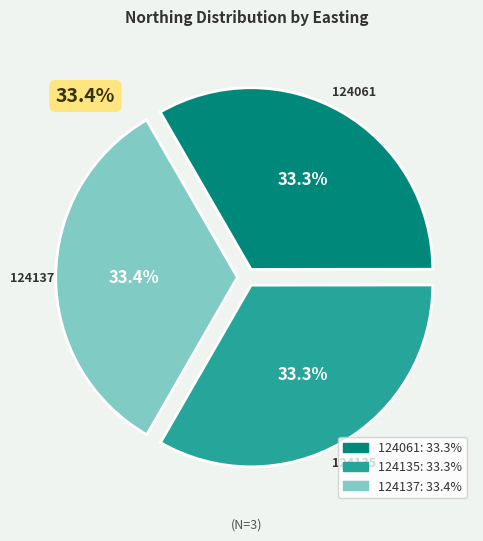

What portion of the pie excludes 124061?

66.7%